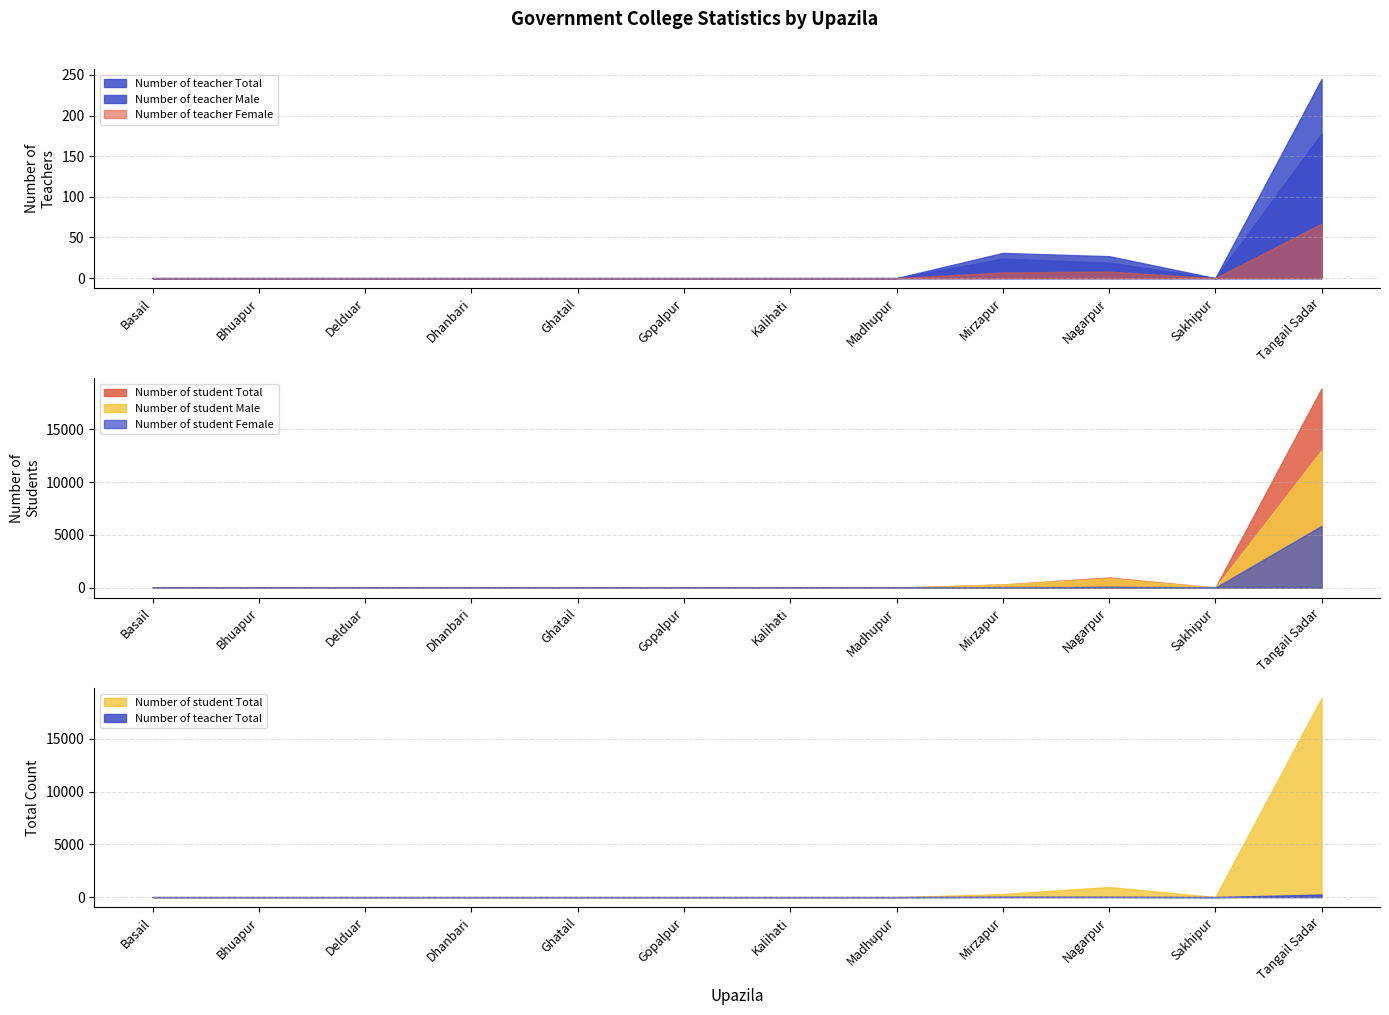

How many lines are shown in the chart?

6